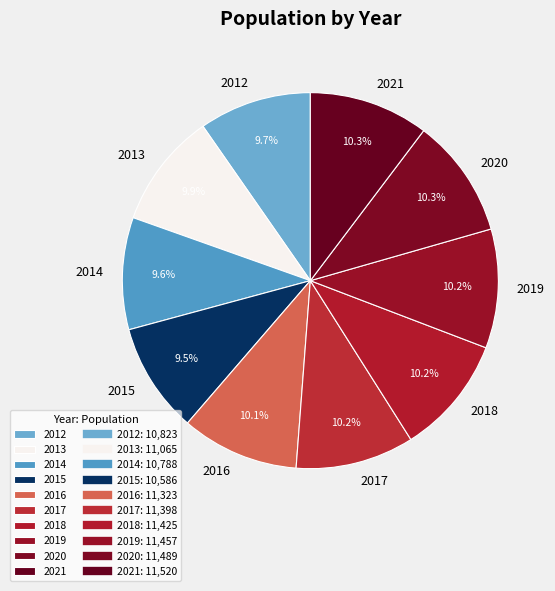

Count the number of slices in the pie.

10